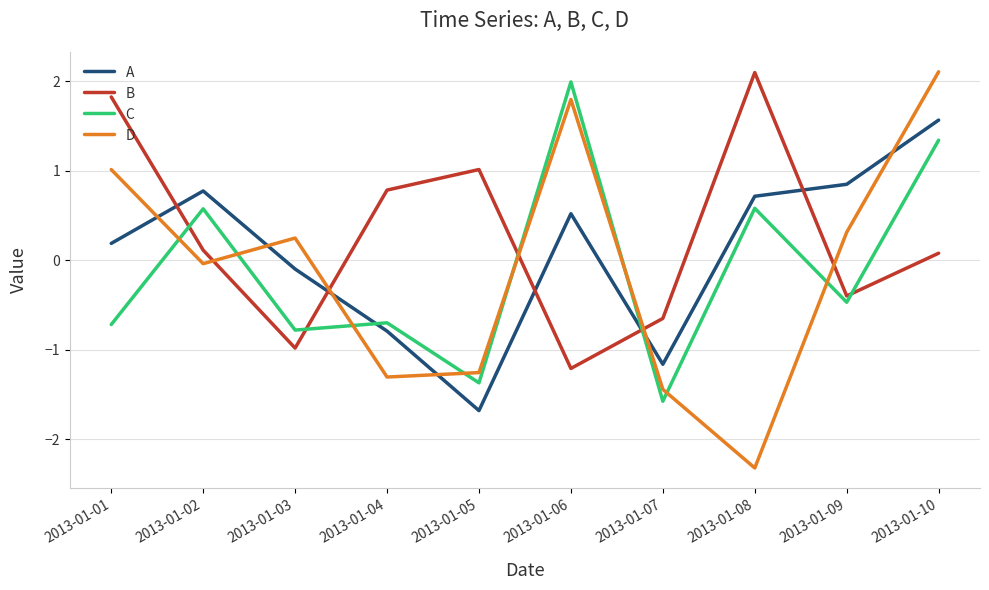

Does the chart display data point markers on the line(s)?

No